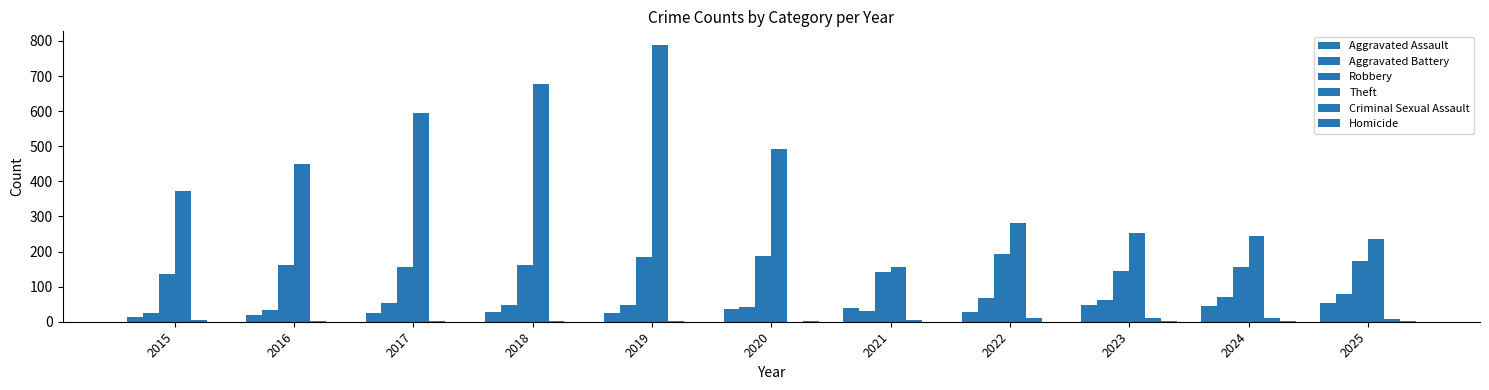

At which category is the sum across all series the highest?

2019